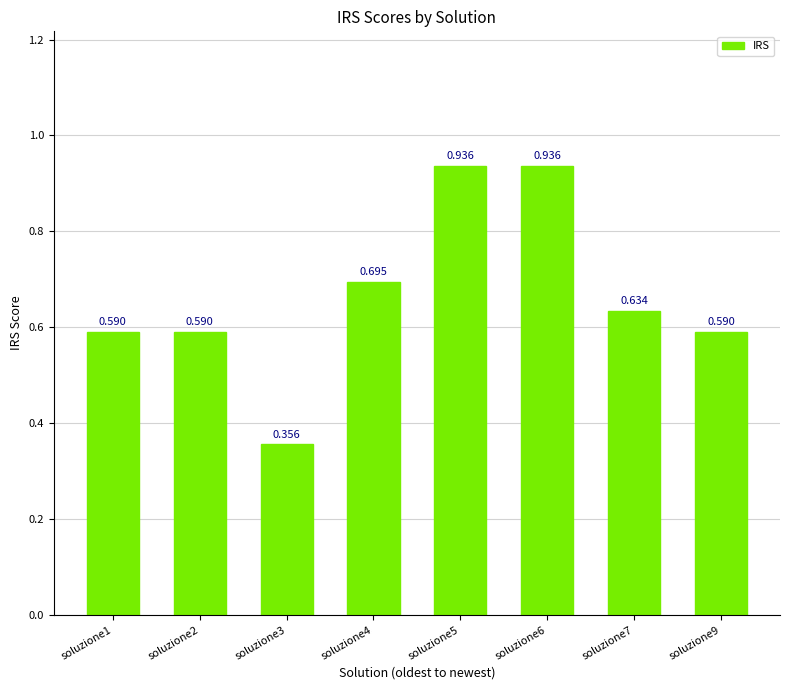

Count the number of categories in the chart.

8